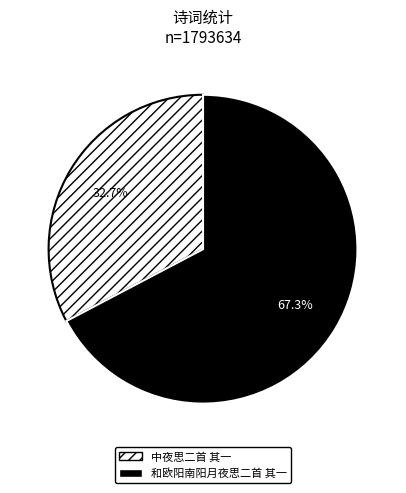

What is the total percentage of 和欧阳南阳月夜思二首 其一 and 中夜思二首 其一?

100.0%